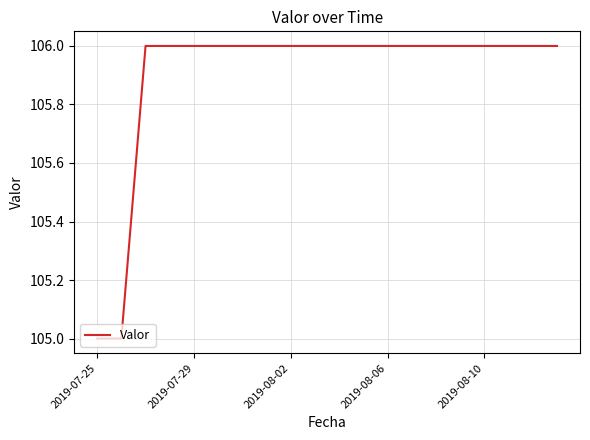

What is the minimum value shown in the chart?

105